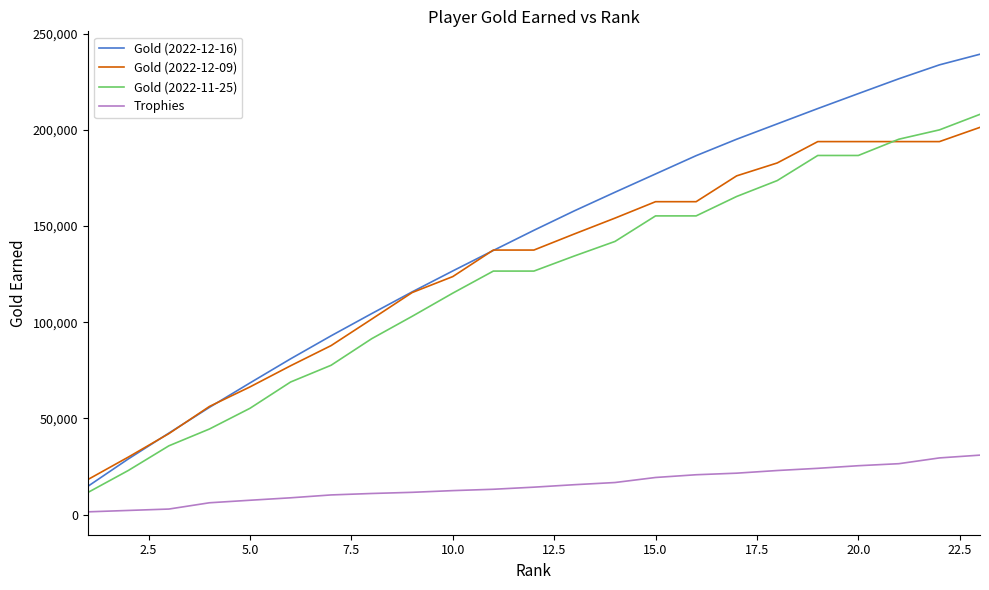

Which series has the largest total across all categories?

Gold (2022-12-16)